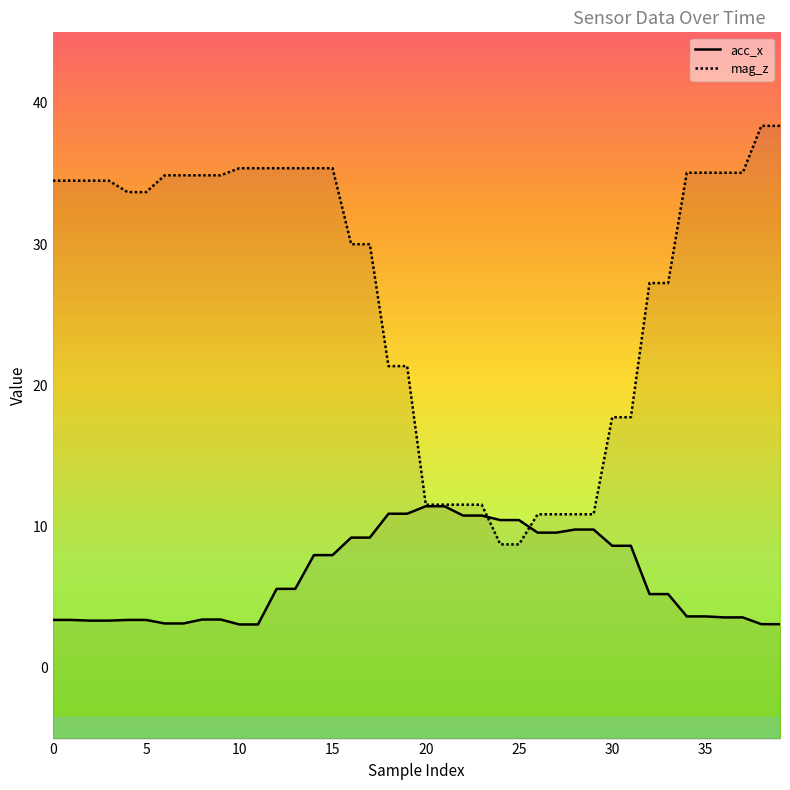

Rank the series at 38 from lowest to highest value.

acc_x, mag_z